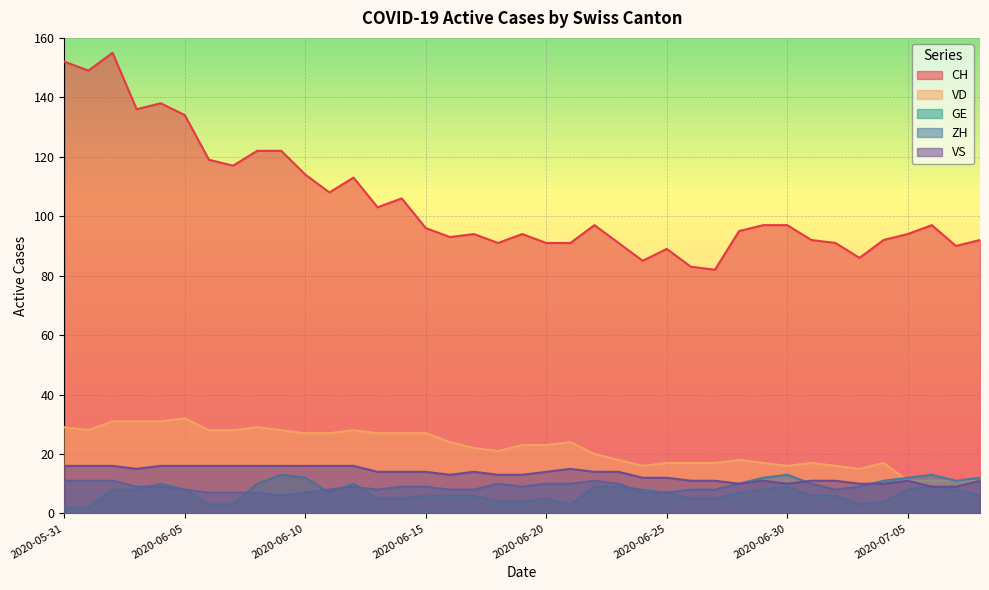

List the series in order of their peak value, highest first.

CH, VD, VS, GE, ZH